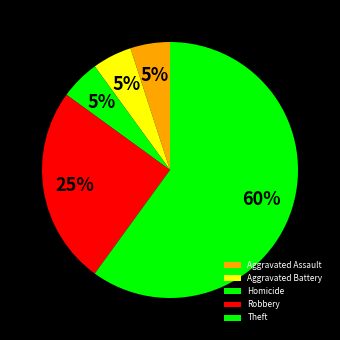

What is the largest slice in the pie chart?

Theft